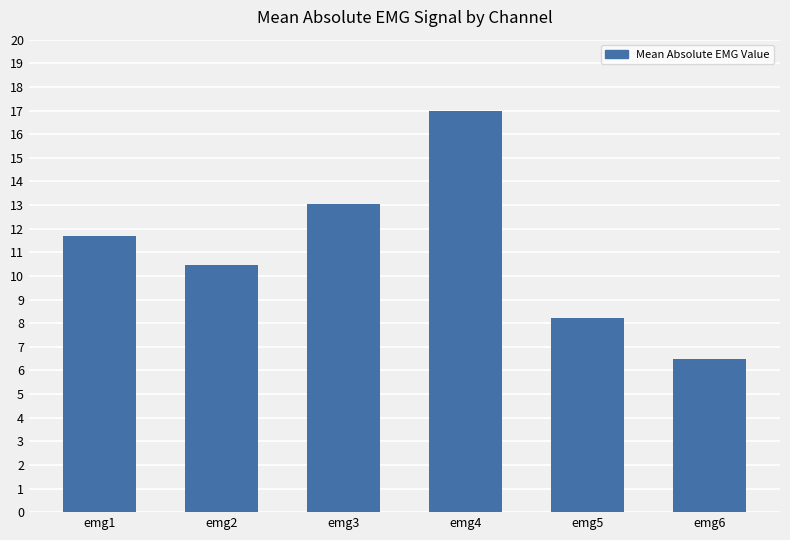

The chart shows a value of 17.0 at emg4. True or false?

True